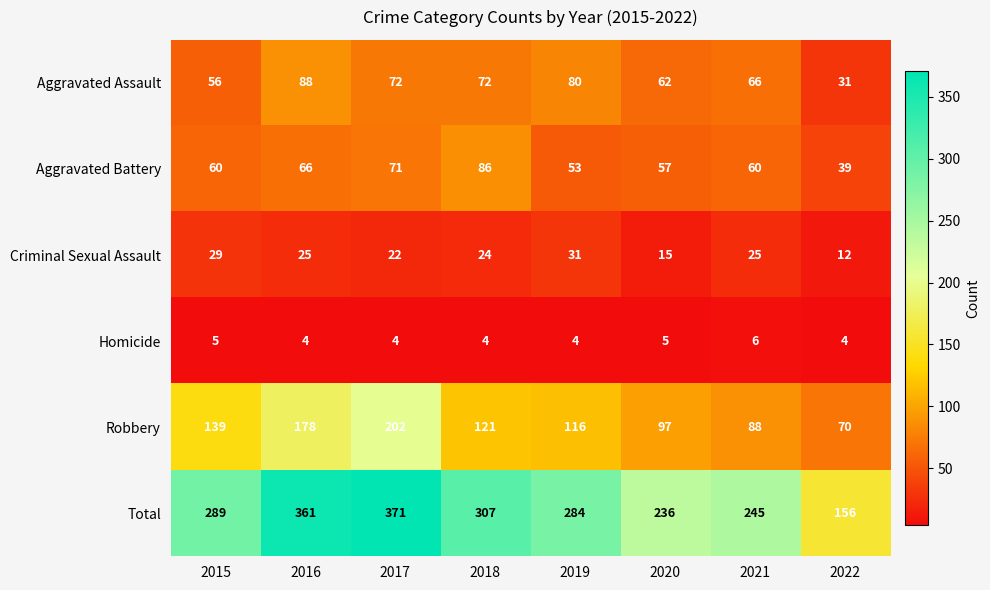

What is the sum of the Aggravated Battery values at 2015 and 2021?

120